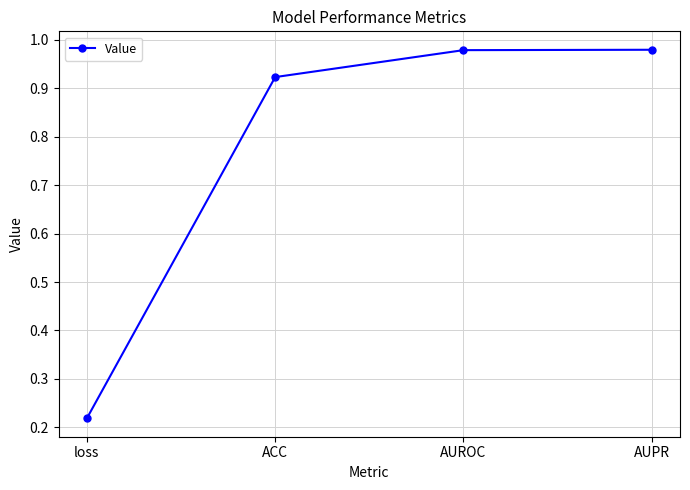

Is it true that the value at AUROC is 0.4?

False